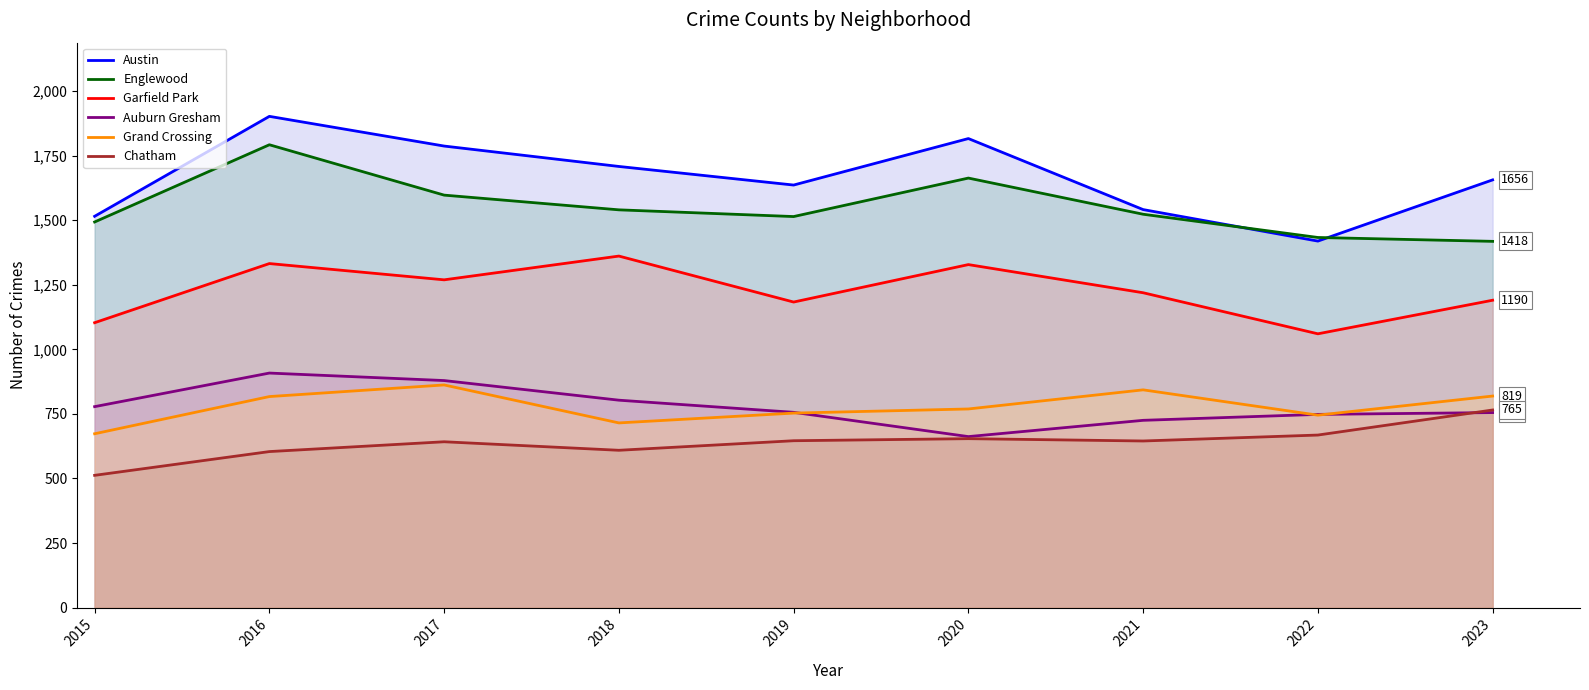

The value of Grand Crossing at 2021 is 1302. True or false?

False